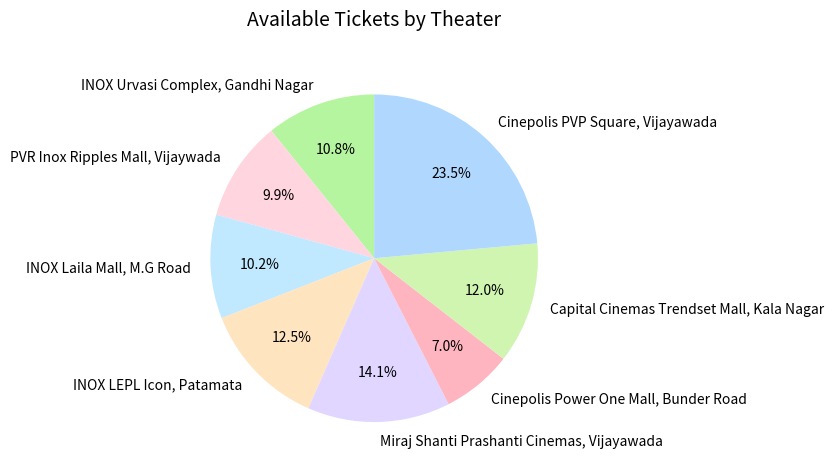

Does any single category account for the majority?

No